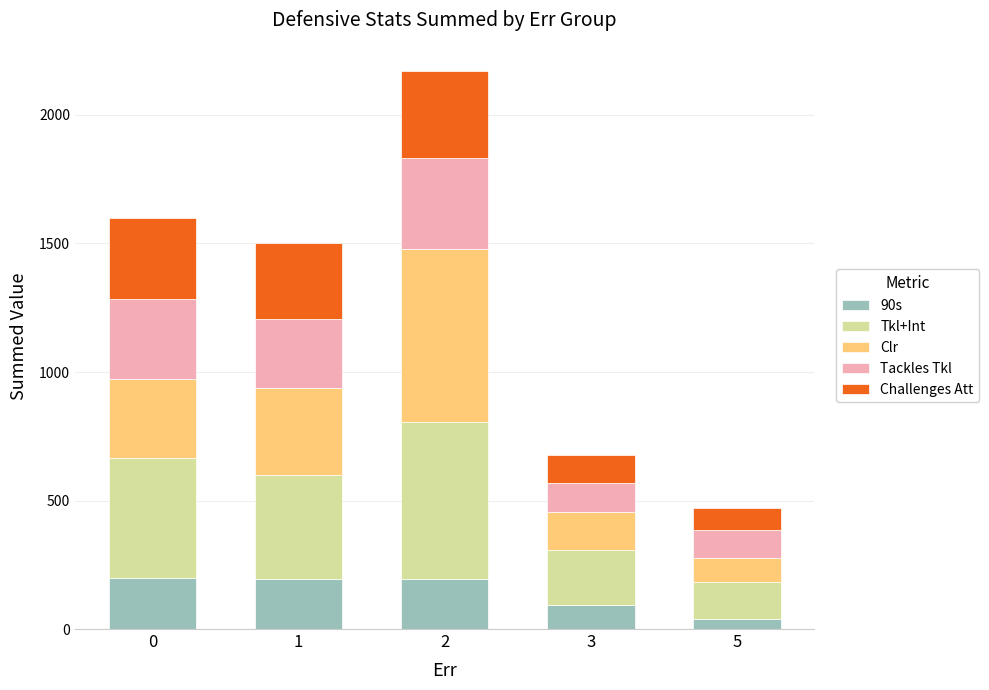

What is the sum of the 90s values at 3 and 2?

288.6